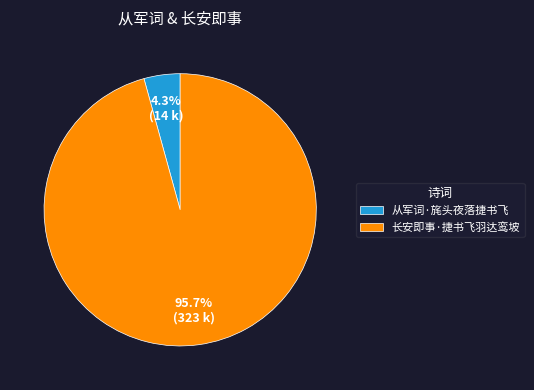

Which category accounts for the majority?

长安即事·捷书飞羽达鸾坡